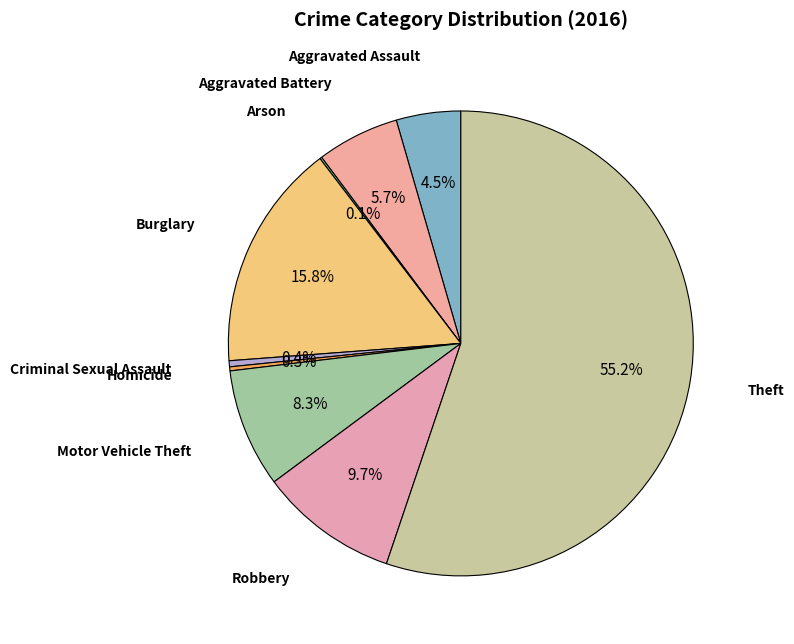

What is the majority slice?

Theft